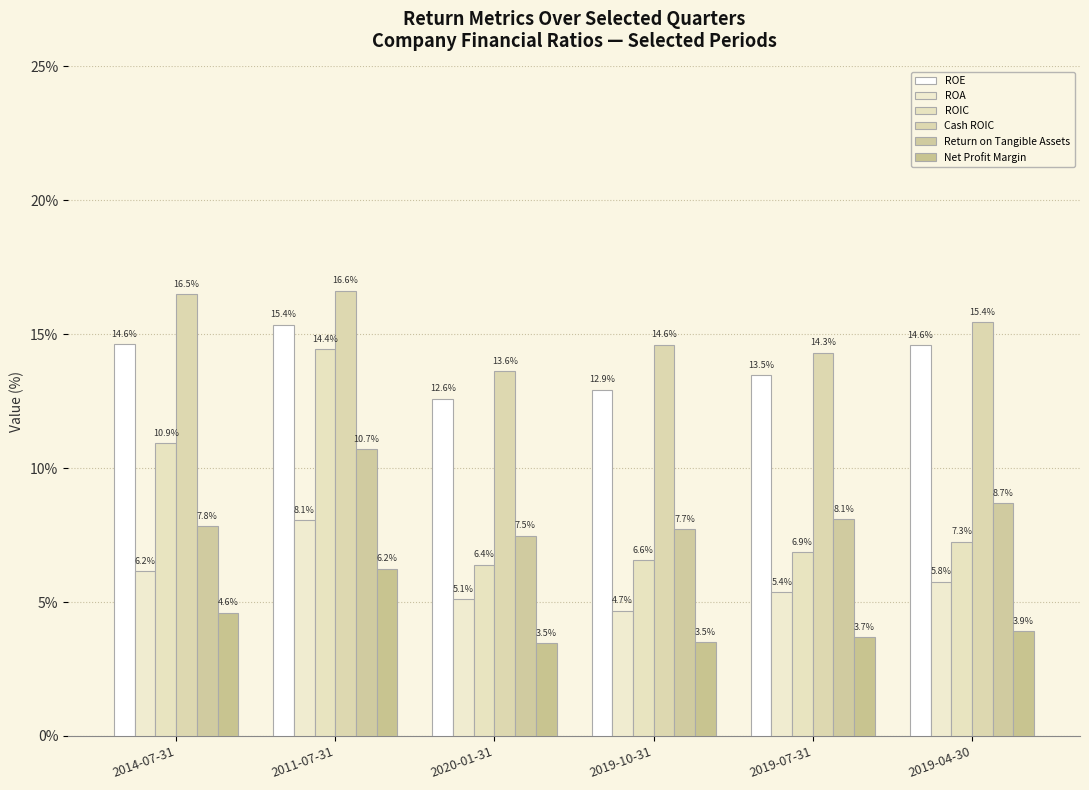

Is it true that ROE equals 0.2 at 2019-07-31?

False